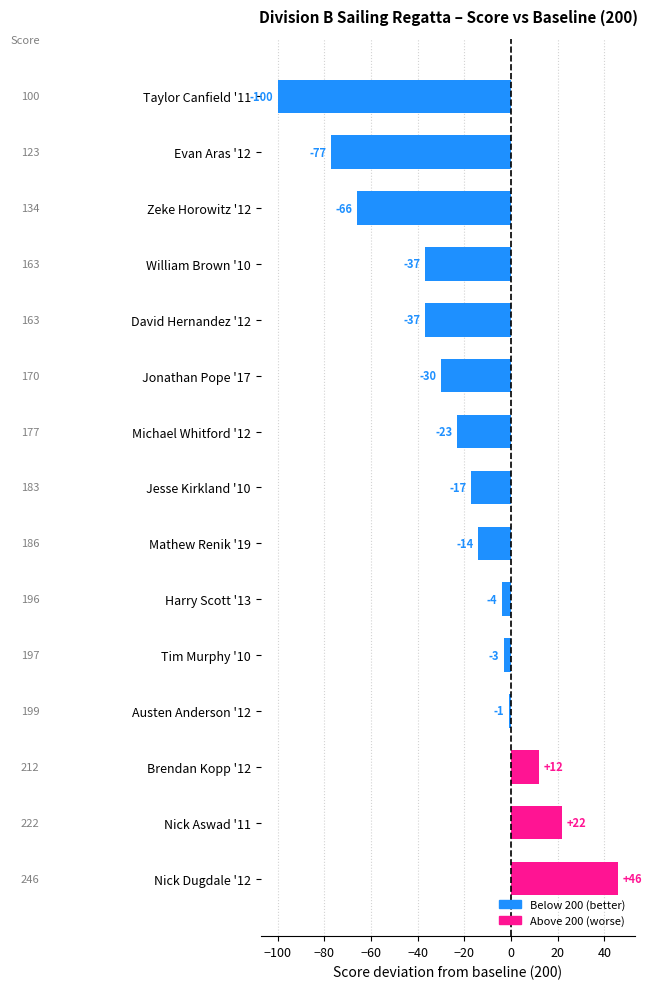

What is the label of the 11th bar from the bottom?

David Hernandez '12